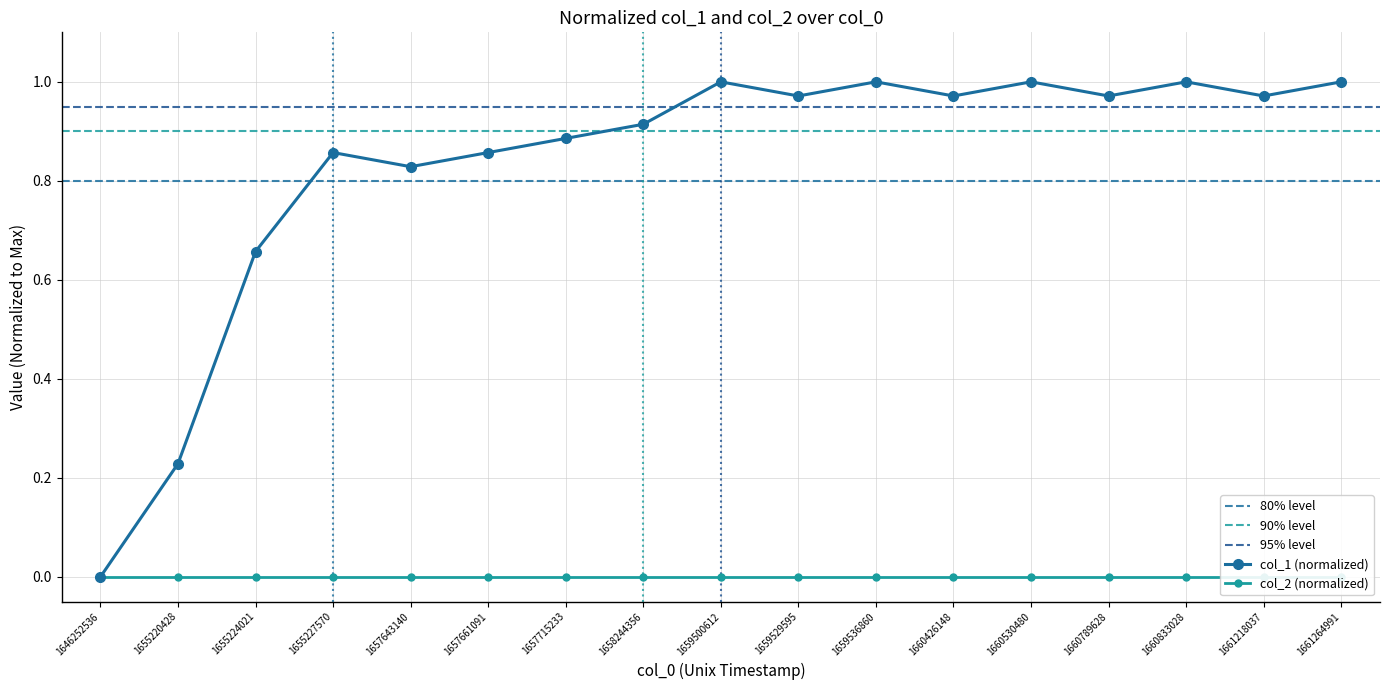

Which category has the lowest value across all series?

1646252536